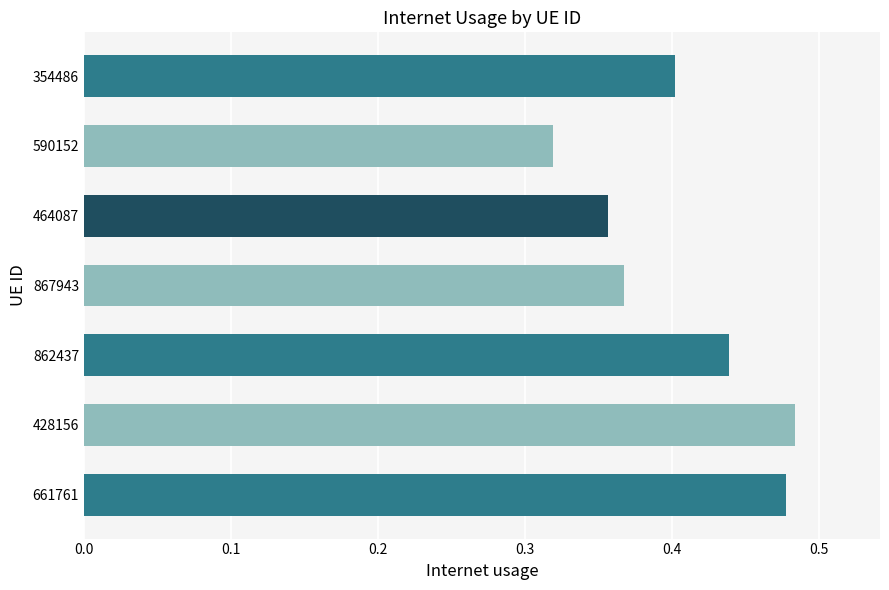

Rank the categories by value from highest to lowest.

428156, 661761, 862437, 354486, 867943, 464087, 590152